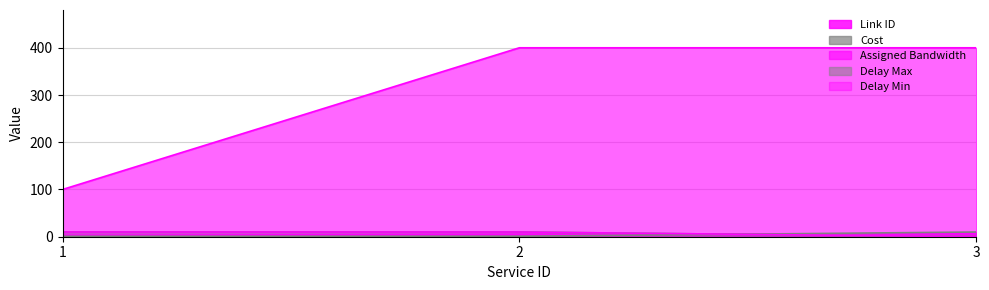

What is the total value across all series at 2?

426